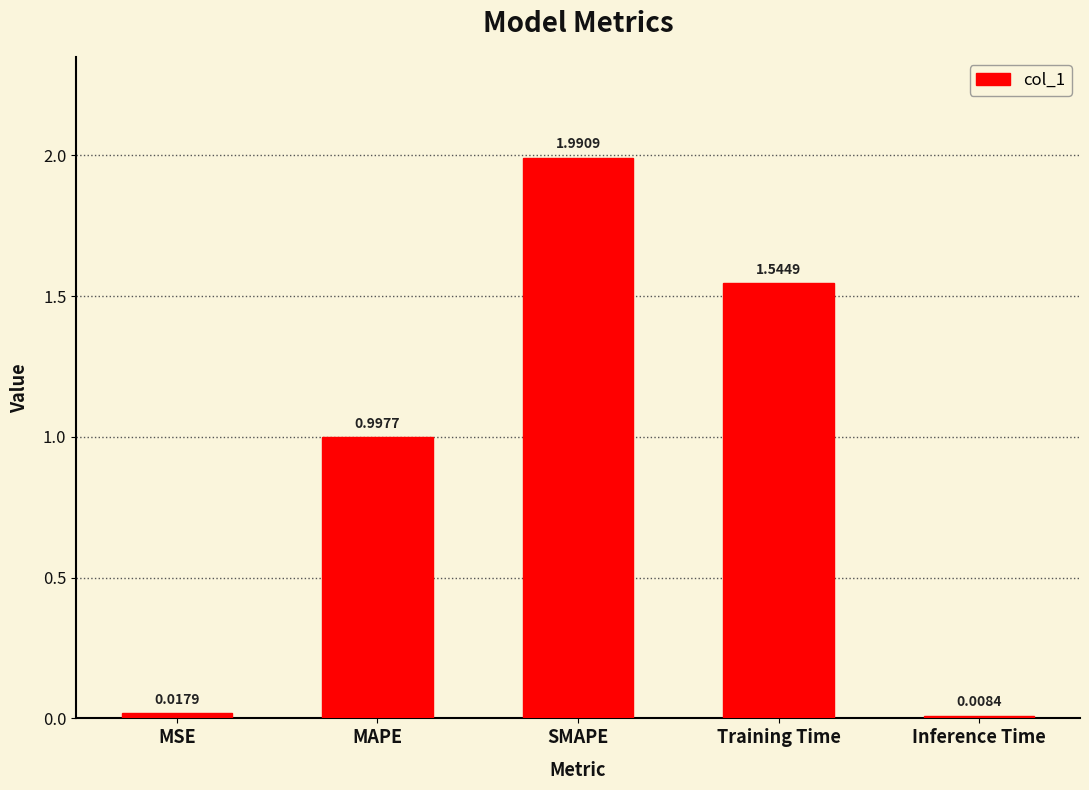

List the labels in order of value, largest first.

SMAPE, Training Time, MAPE, MSE, Inference Time